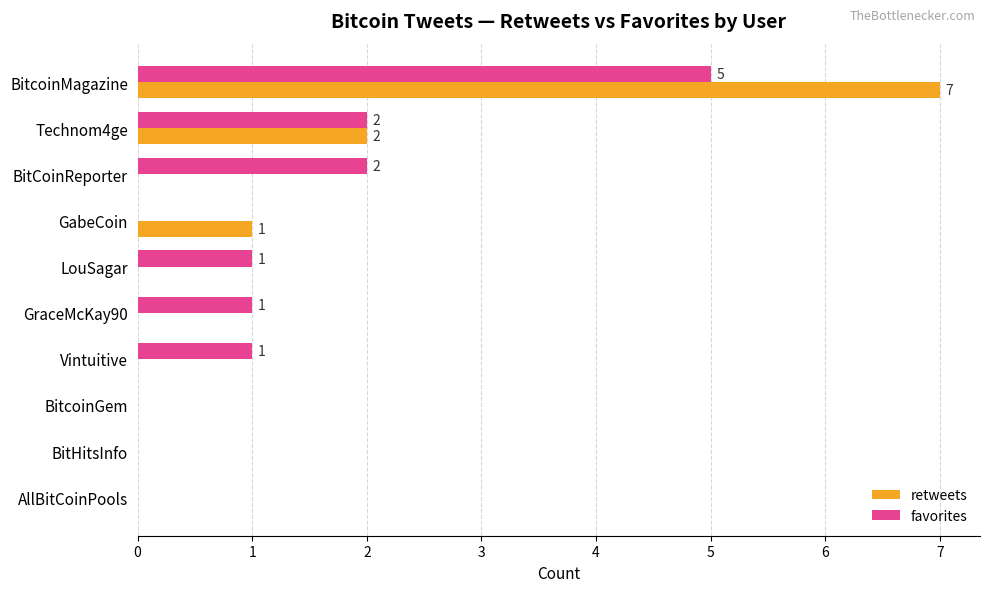

What is the maximum value shown in the chart?

7